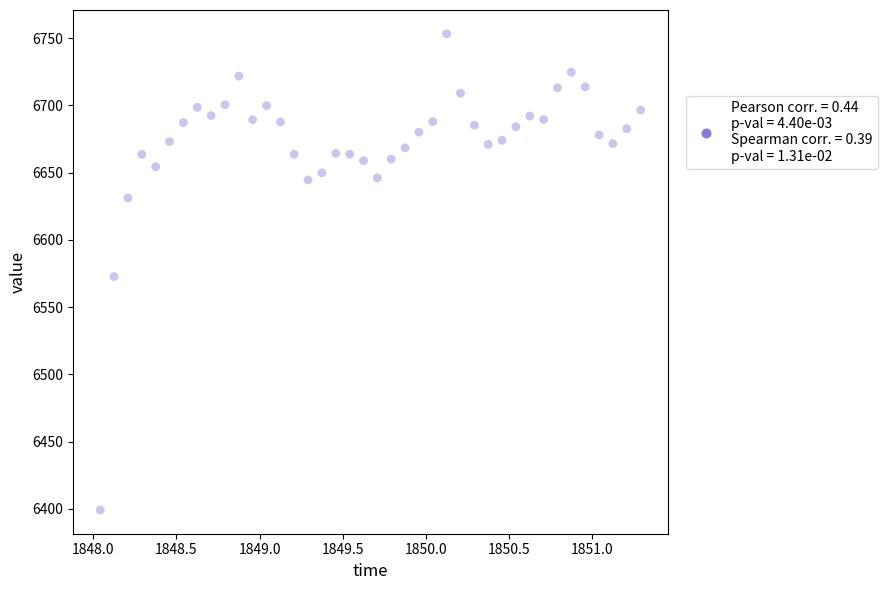

How many data points are displayed?

40